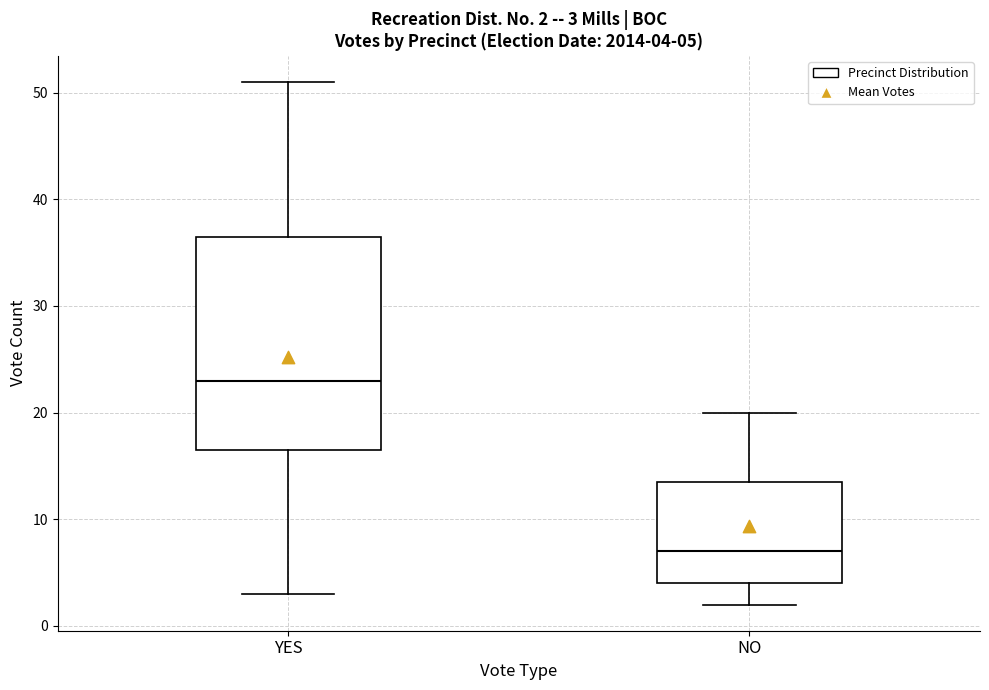

Which box's median line is the lowest?

NO